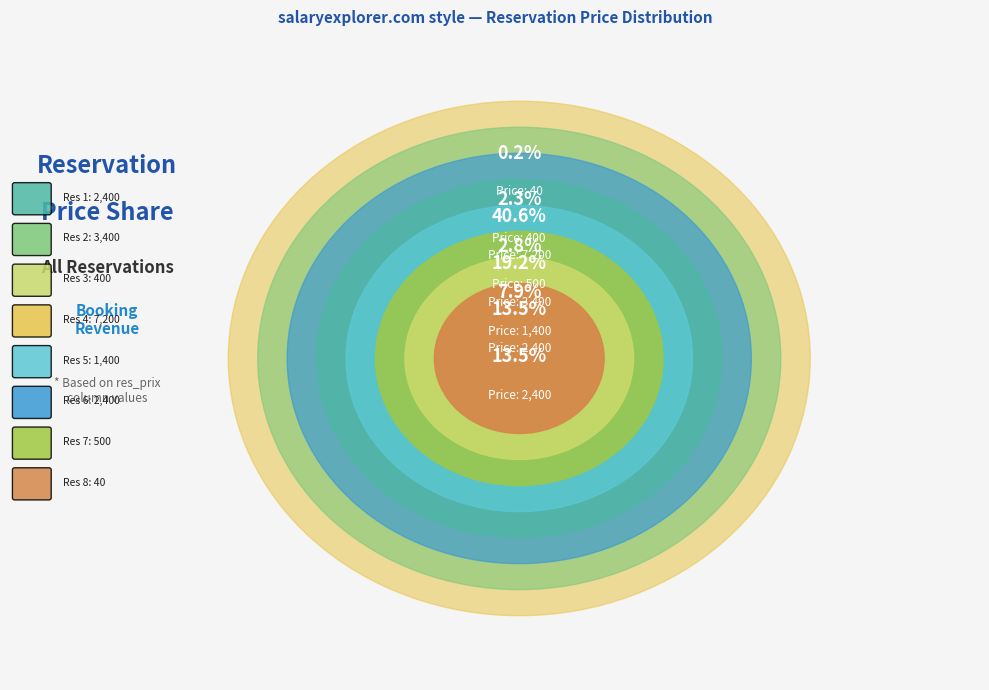

What is the largest slice in the pie chart?

Res 4